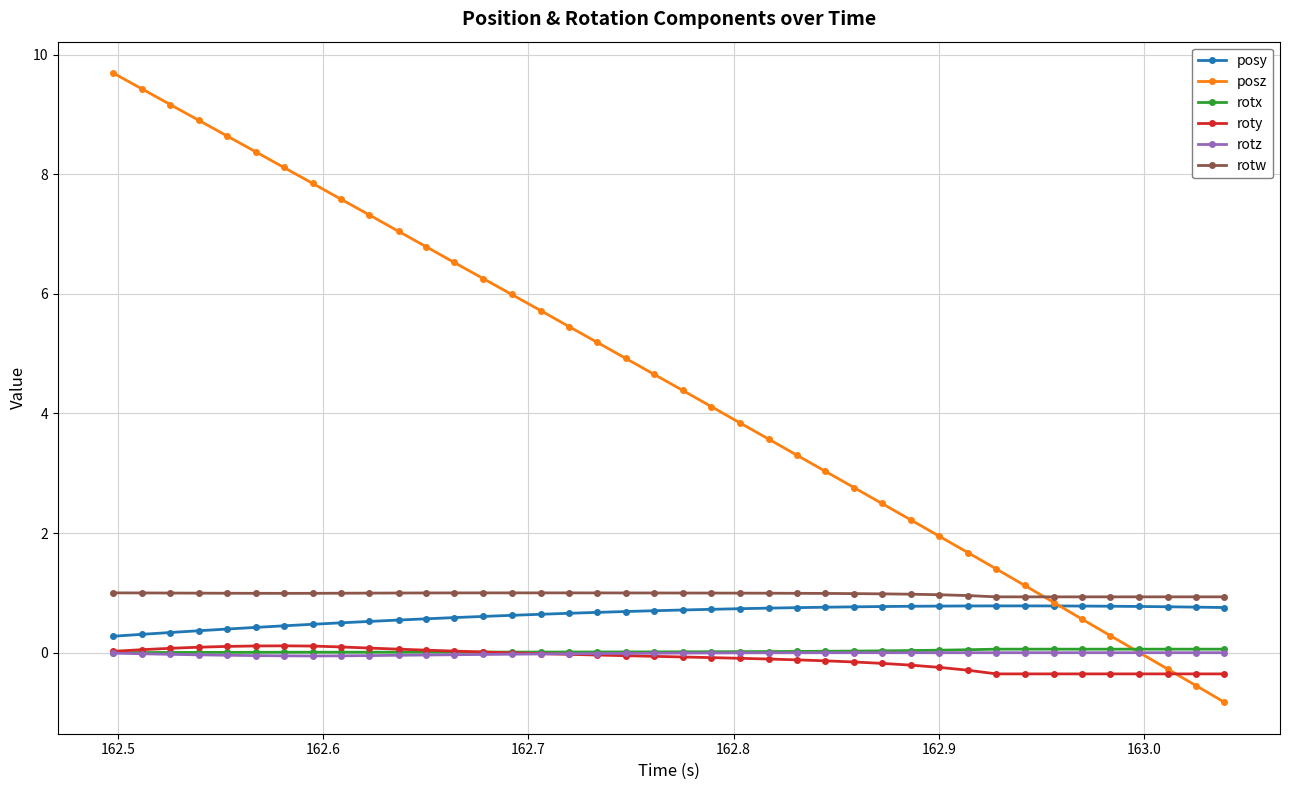

Which series has the largest total across all categories?

posz